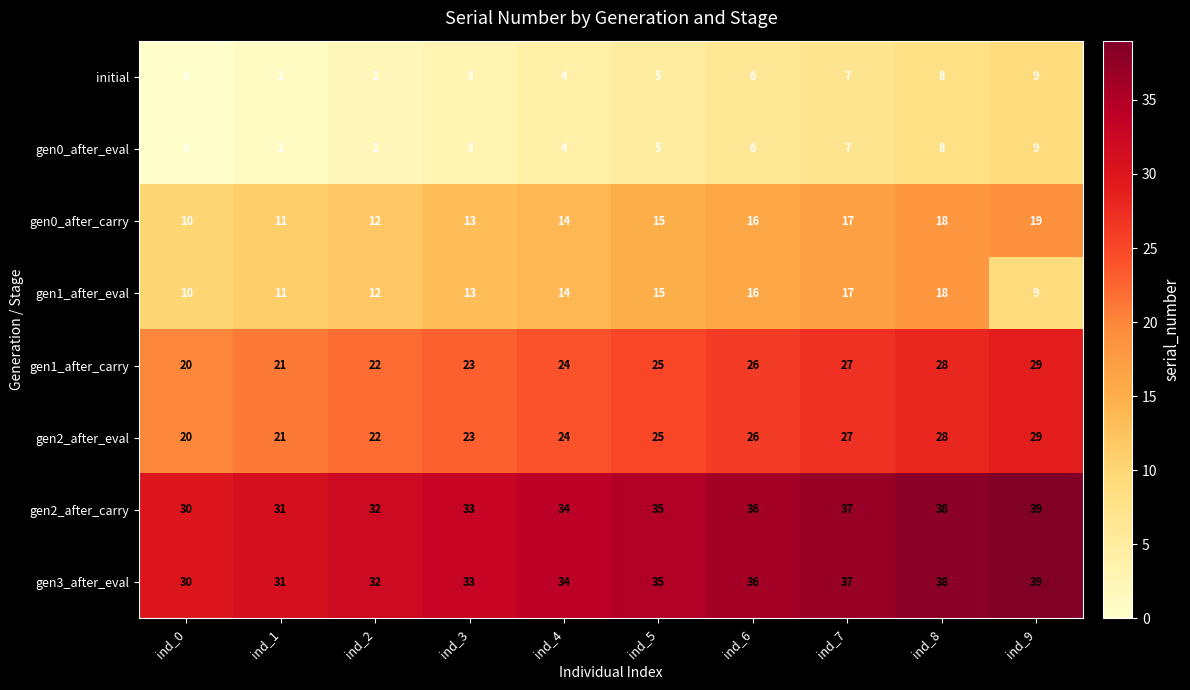

What is the difference between the highest and lowest values at ind_8?

30